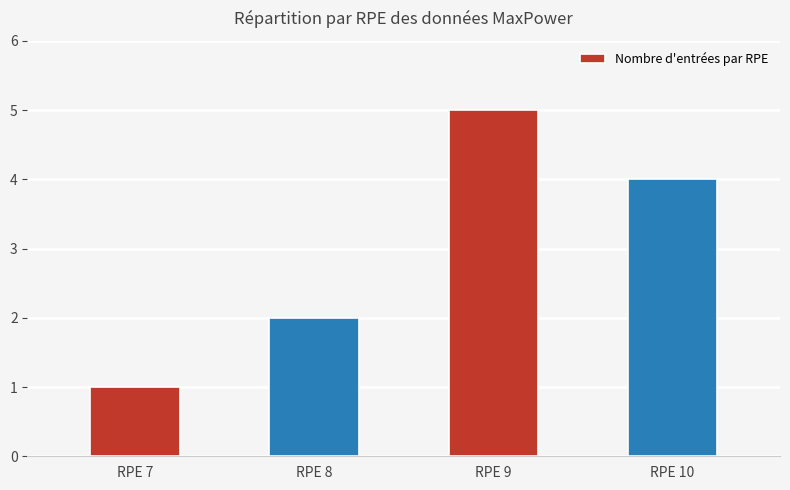

How many distinct data groups are displayed?

1